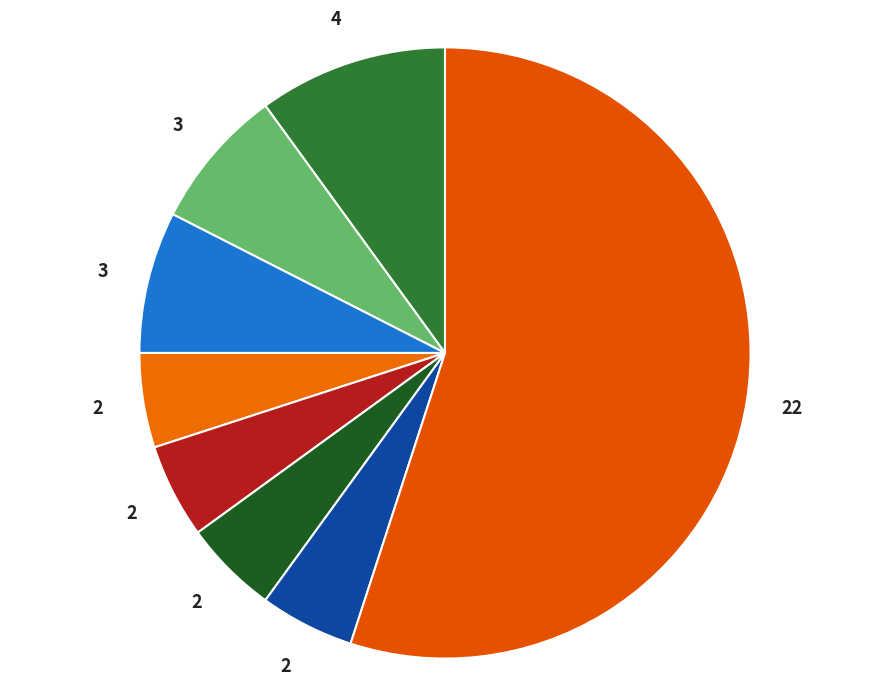

How many slices are in this pie chart?

8